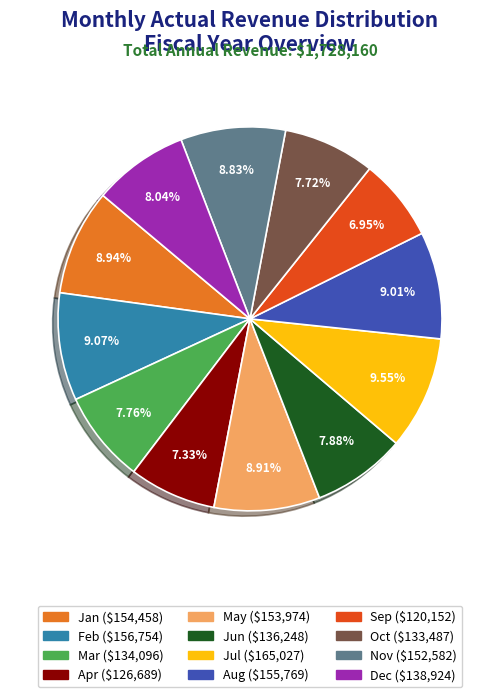

Is there a majority slice in this chart?

No